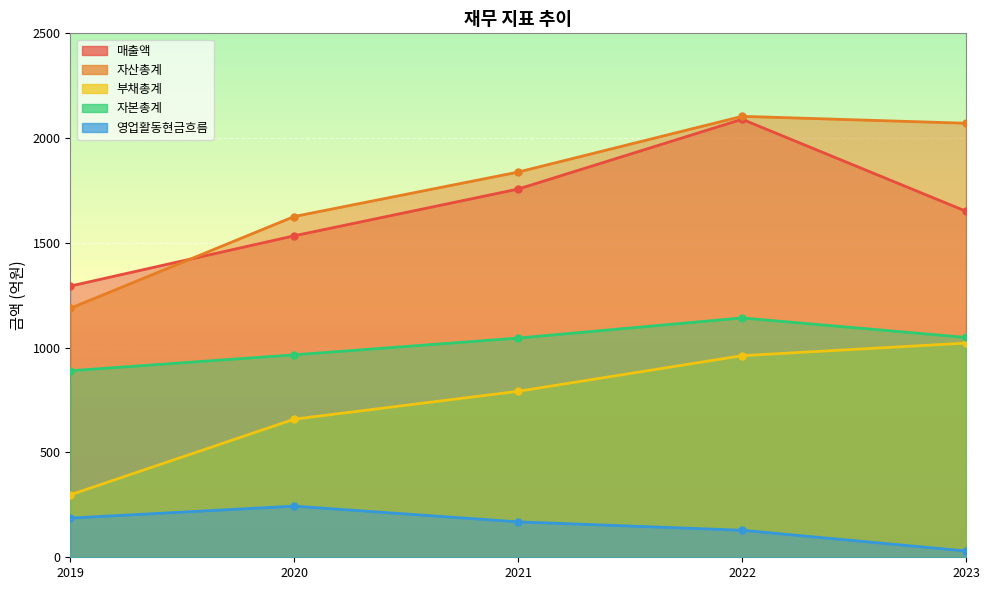

List the series in order of their peak value, lowest first.

영업활동현금흐름, 부채총계, 자본총계, 매출액, 자산총계